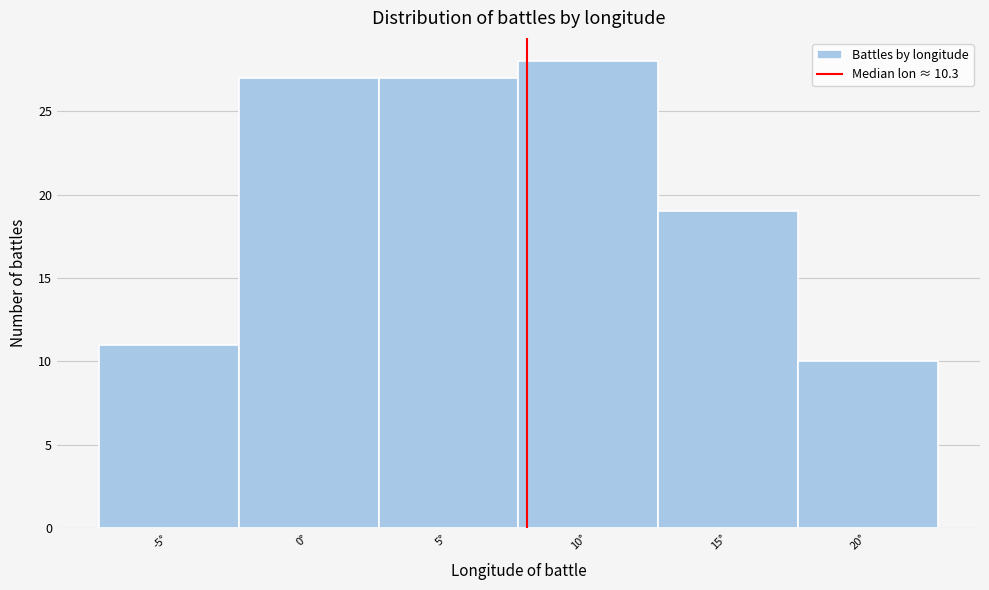

Reading right to left, transcribe all the data shown in this chart.

10	19	28	27	27	11